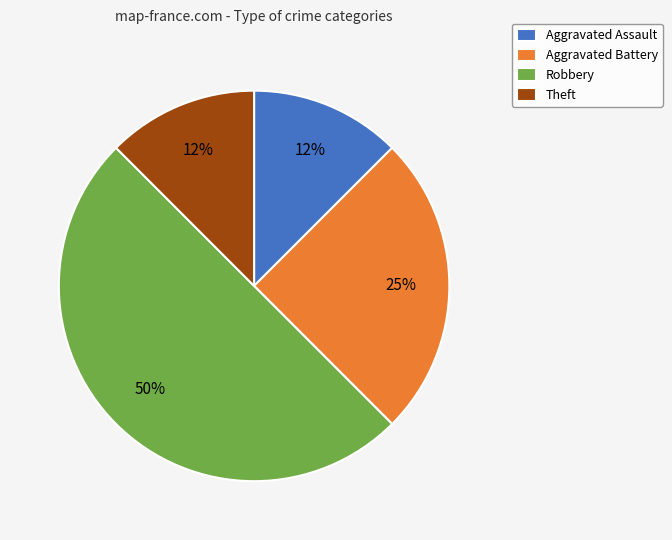

Which category has the biggest portion of the pie?

Robbery